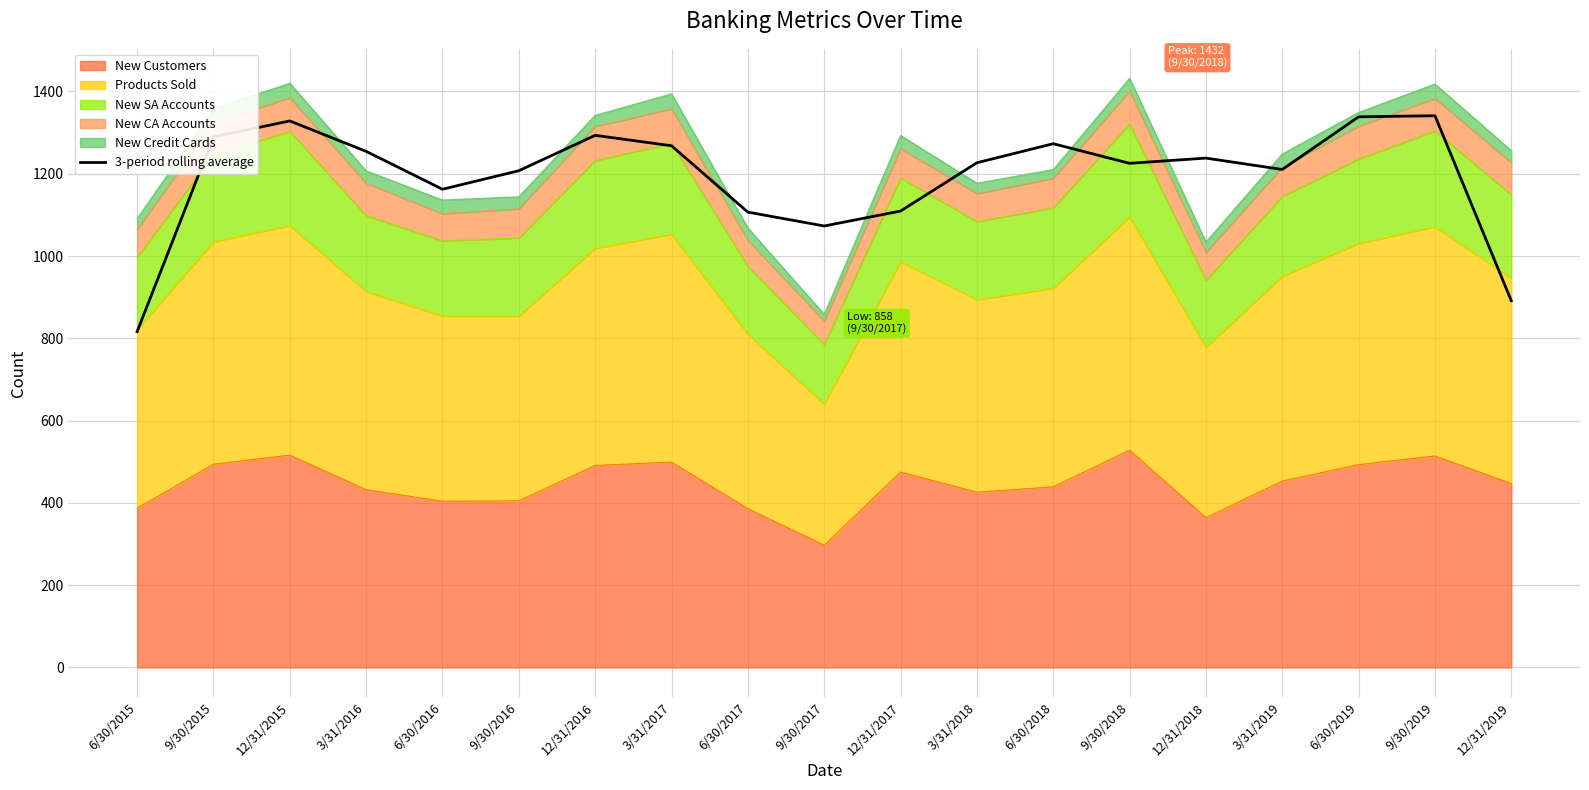

What is the average value?

1192.2